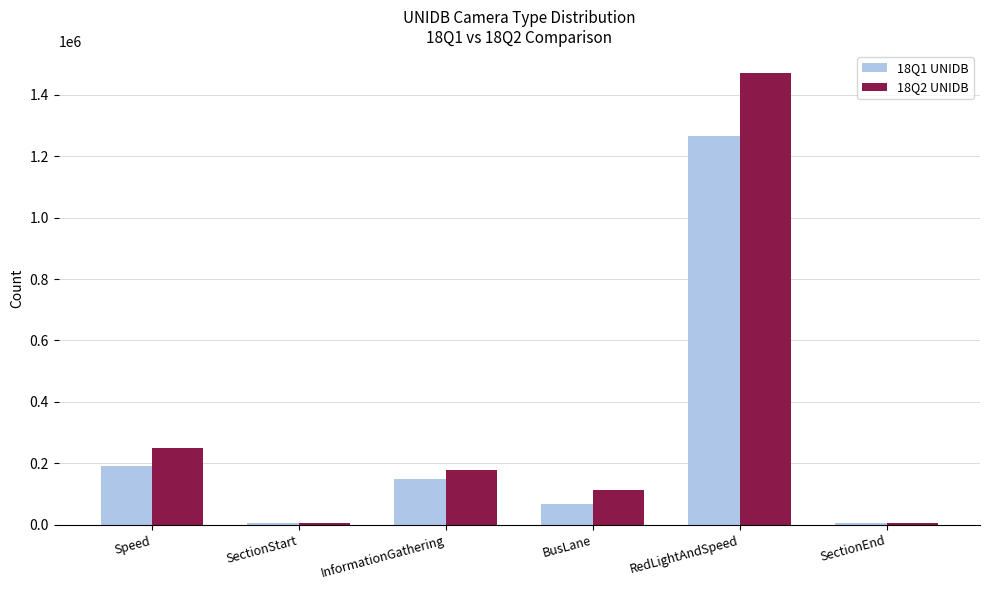

What is the spread (max minus min) of values at SectionEnd?

834